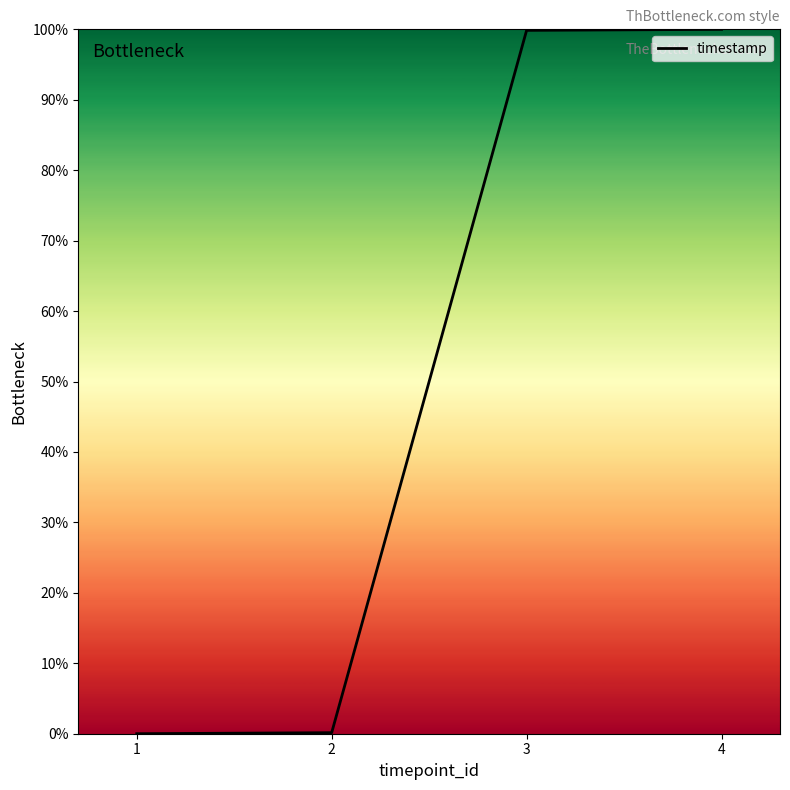

What is the change in value from 1 to 4?

+100.0